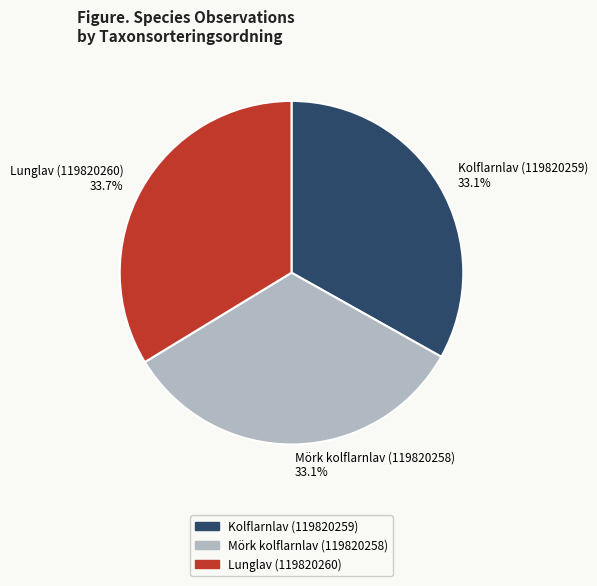

Does Mörk kolflarnlav (119820258) represent more than half of the total?

No